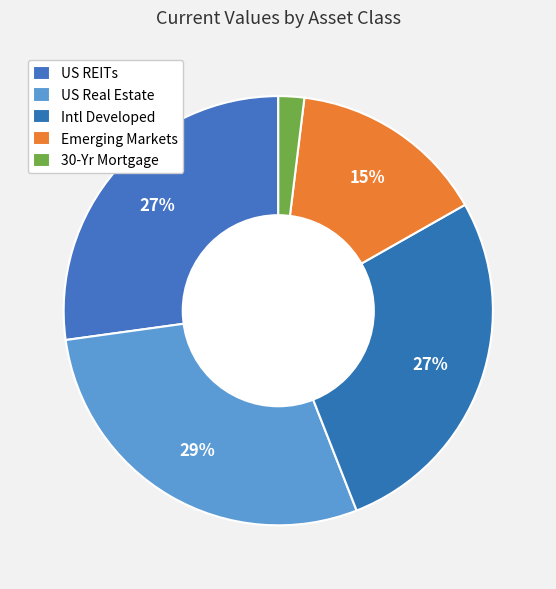

To the nearest percent, what is the combined percentage of US REITs and Intl Developed?

54%